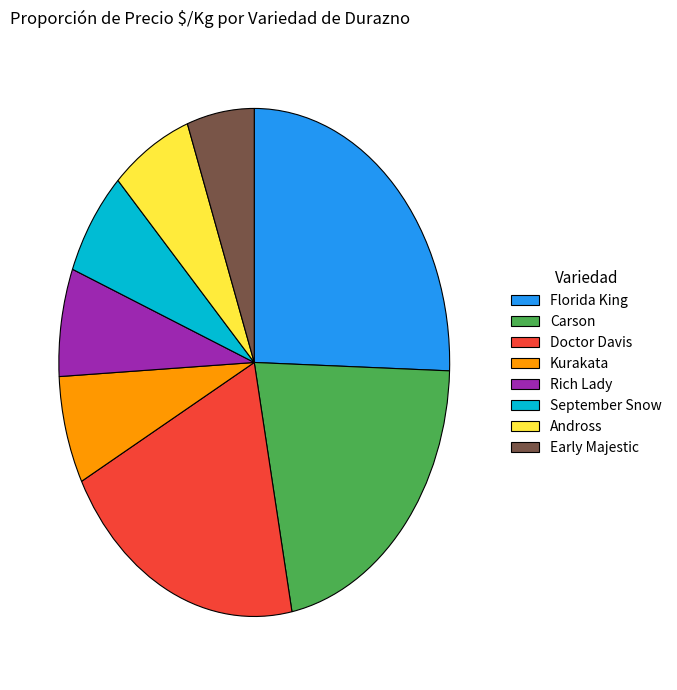

The September Snow slice represents 21% of the pie. True or false?

False